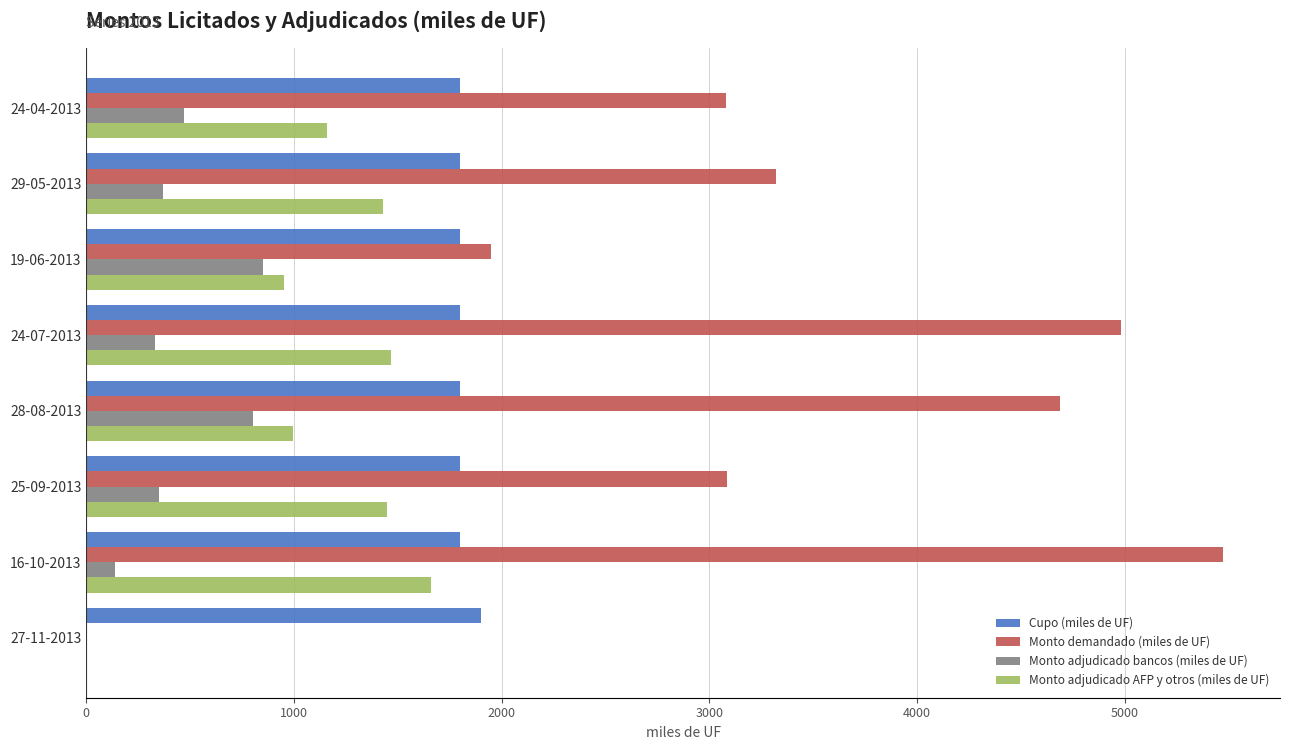

What is the sum of the Monto adjudicado AFP y otros (miles de UF) values at 19-06-2013 and 24-07-2013?

2420.0